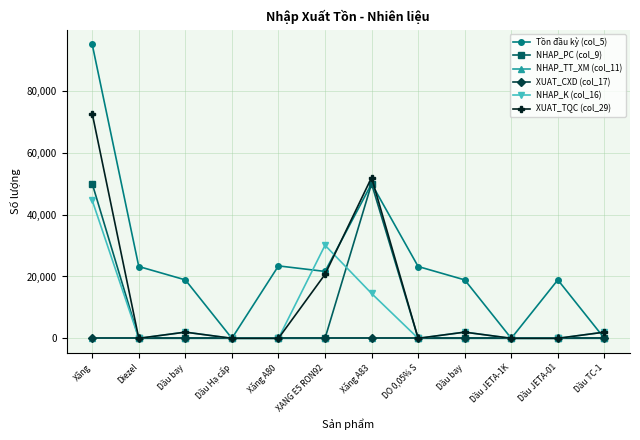

At which category is the sum across all series the highest?

Xăng